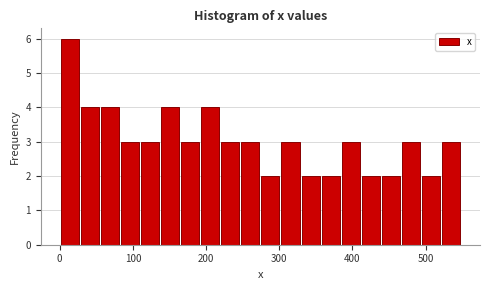

Around what value on the x-axis is the tallest bar? Give the approximate position of its centre, as read against the axis.

10